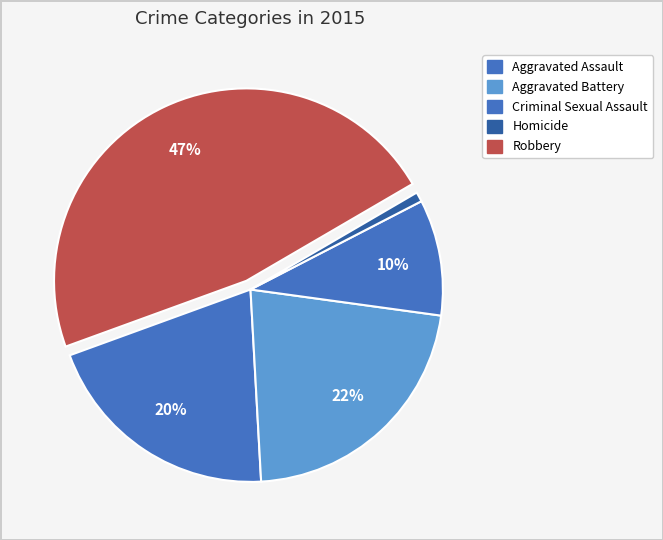

How many slices are in this pie chart?

5